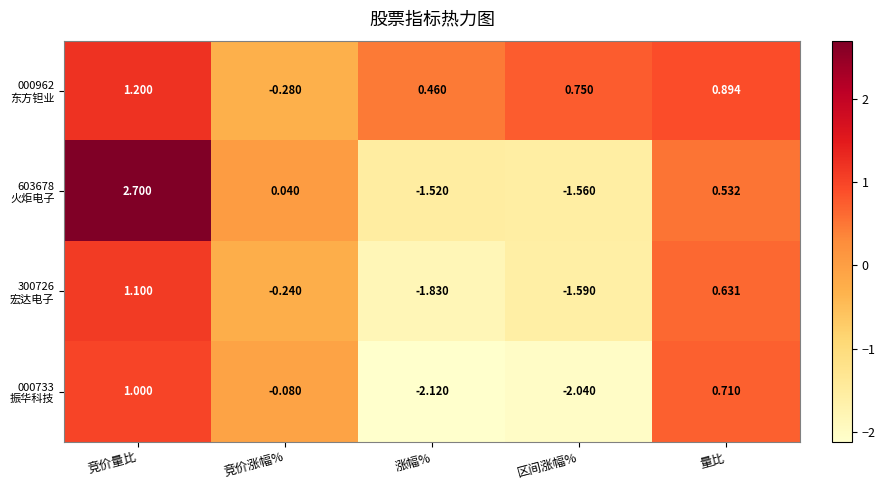

What is the difference between the highest and lowest values at 涨幅%?

2.6